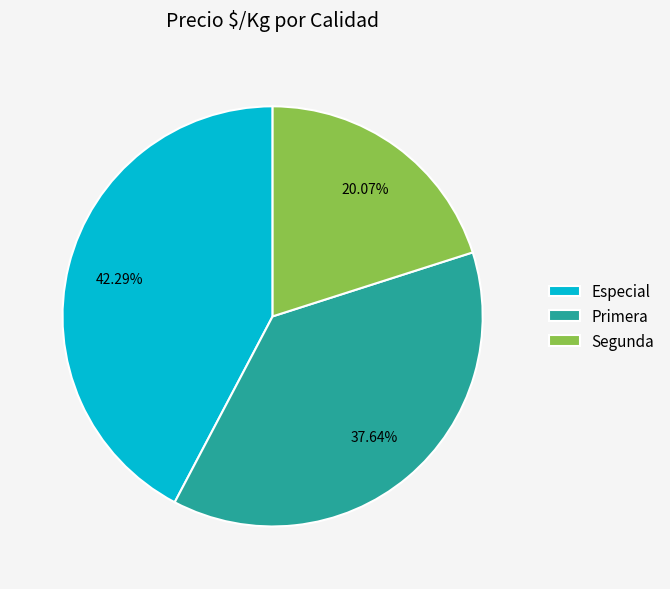

Is there any slice that represents more than half of the pie?

No